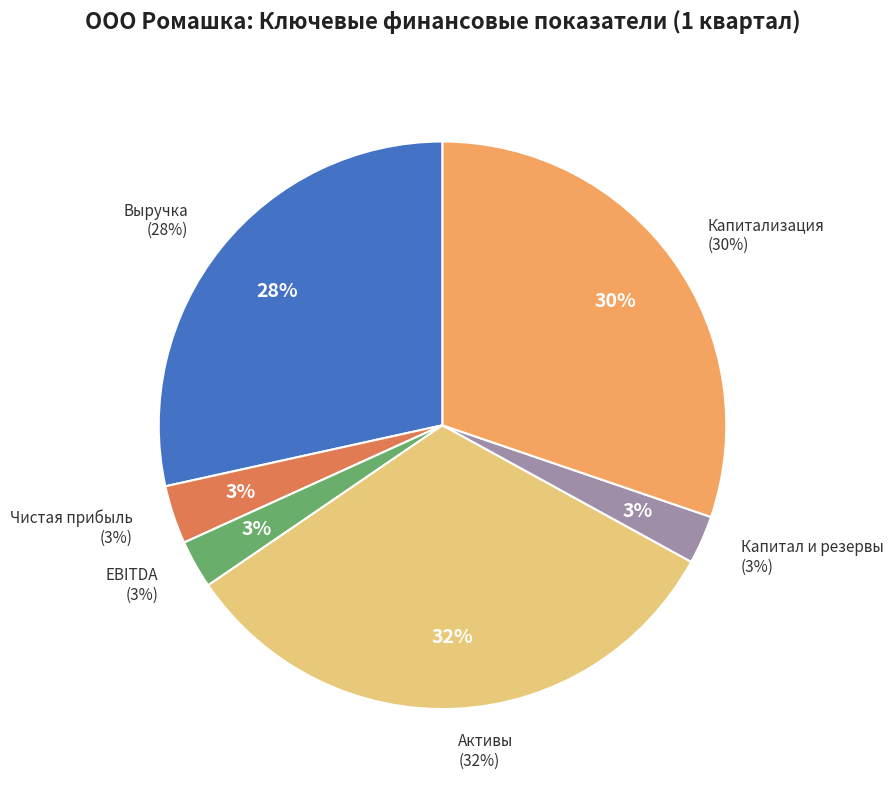

Is there a majority slice in this chart?

No